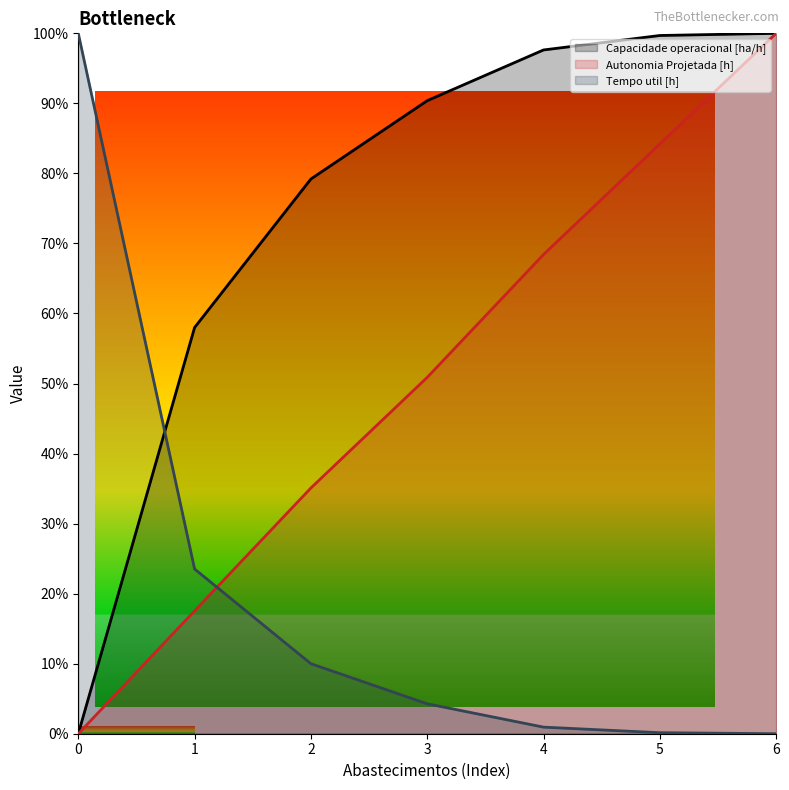

At which label does Autonomia Projetada [h] first exceed 50?

3